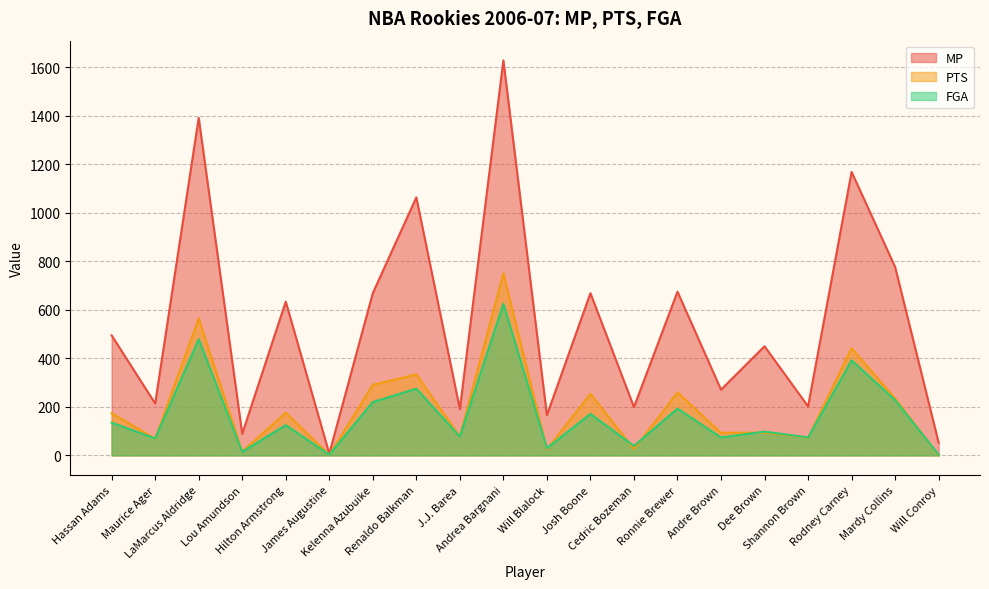

Between Andrea Bargnani and Will Blalock, which series saw the biggest shift?

MP